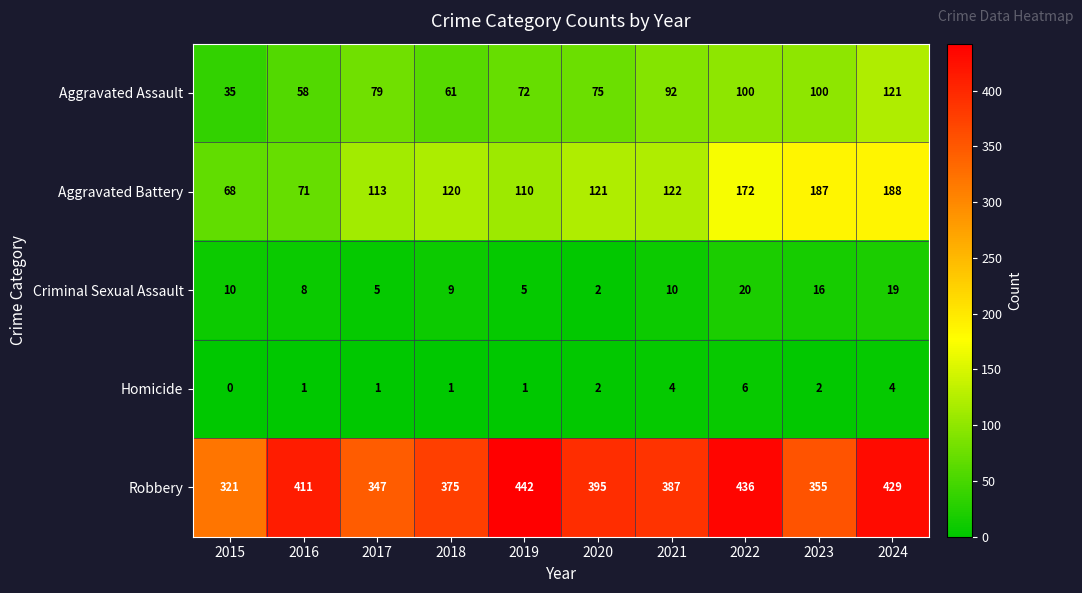

At 2017, list the series in order from largest to smallest.

Robbery, Aggravated Battery, Aggravated Assault, Criminal Sexual Assault, Homicide